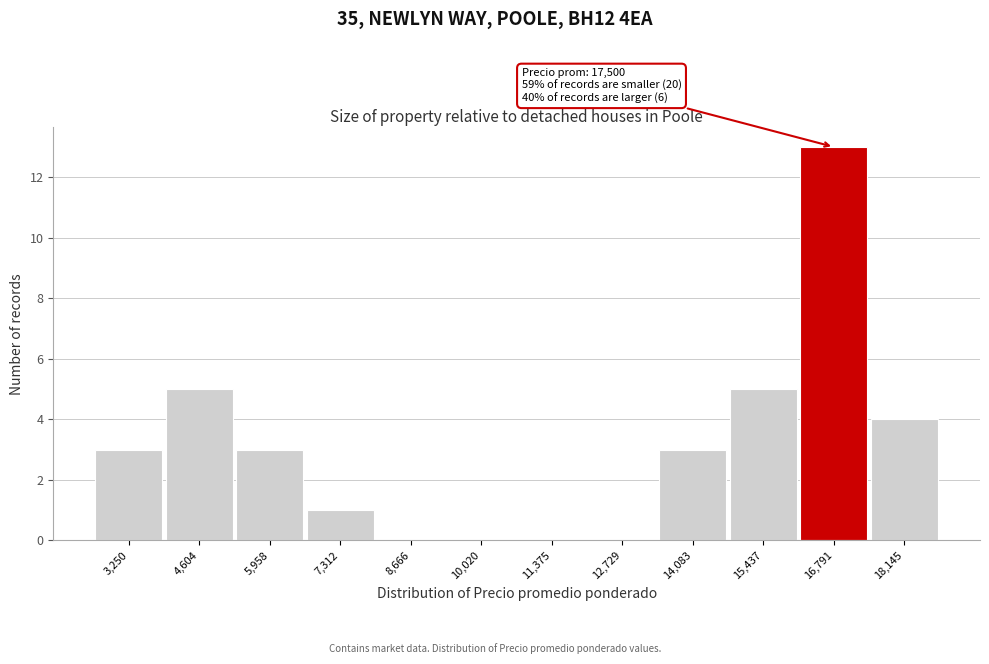

Reading left to right, list all the values displayed in this chart.

3,250=3	4,604=5	5,958=3	7,312=1	8,666=0	10,020=0	11,375=0	12,729=0	14,083=3	15,437=5	16,791=13	18,145=4